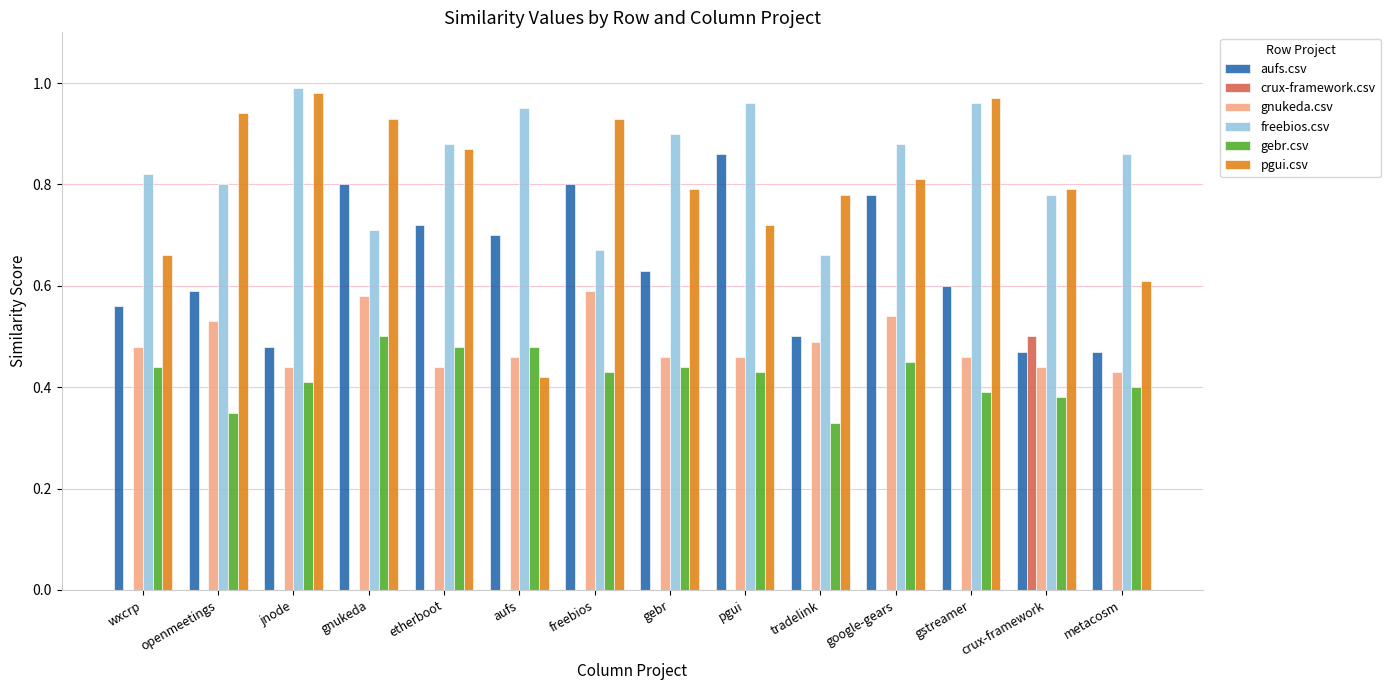

Which series has the largest total across all categories?

freebios.csv